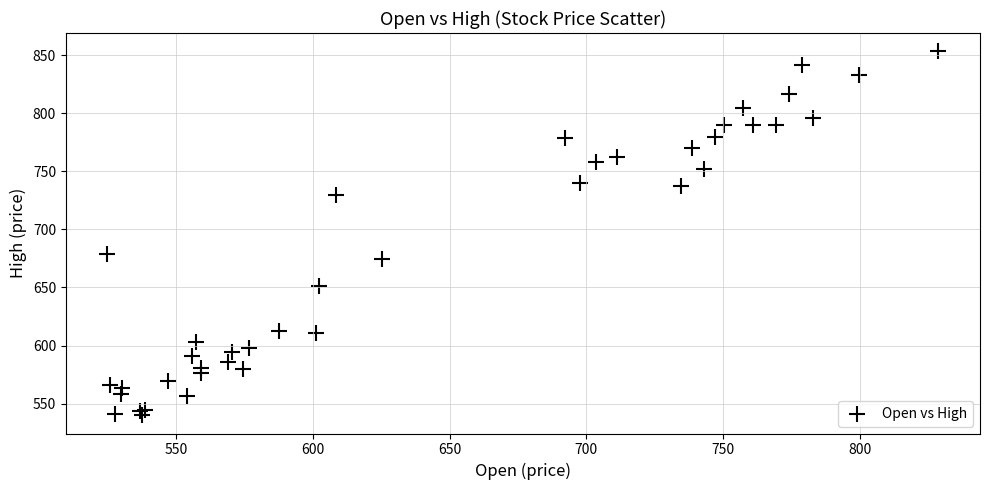

What Y value in the scatter plot is closest to 696?

678.6